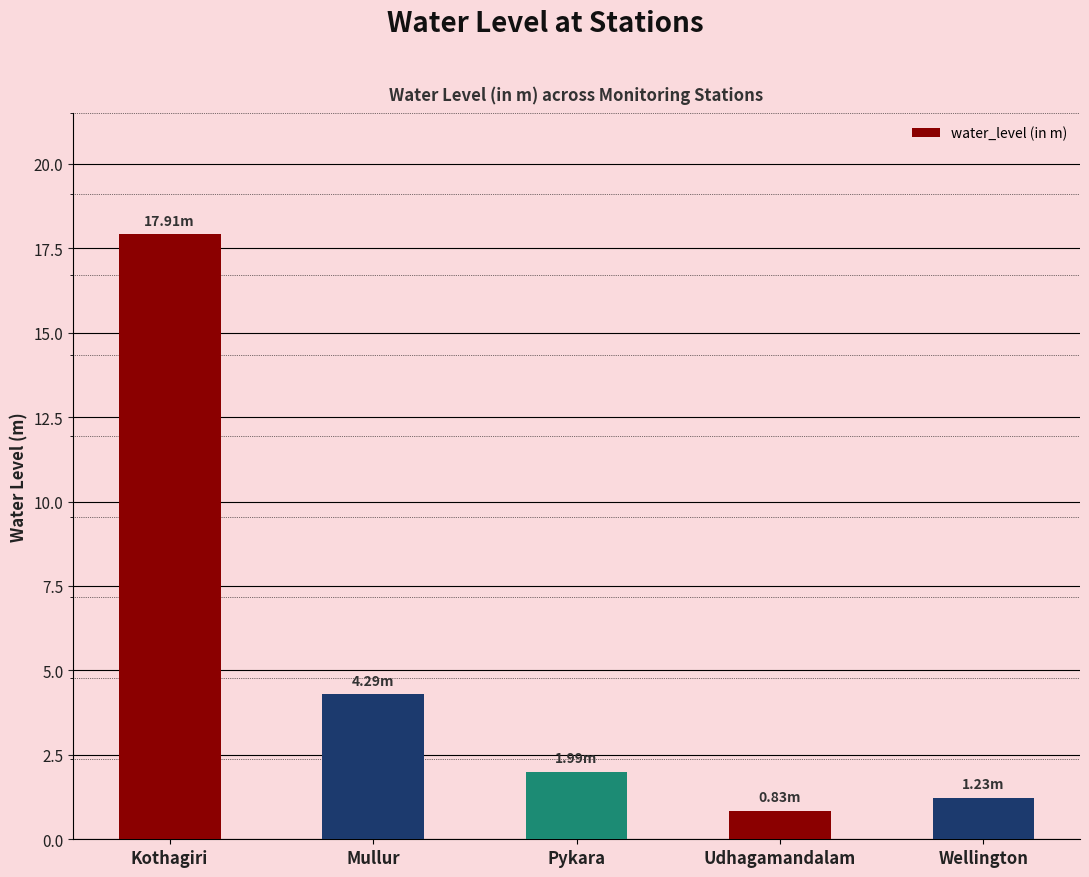

The chart shows a value of 1.2 at Wellington. True or false?

True